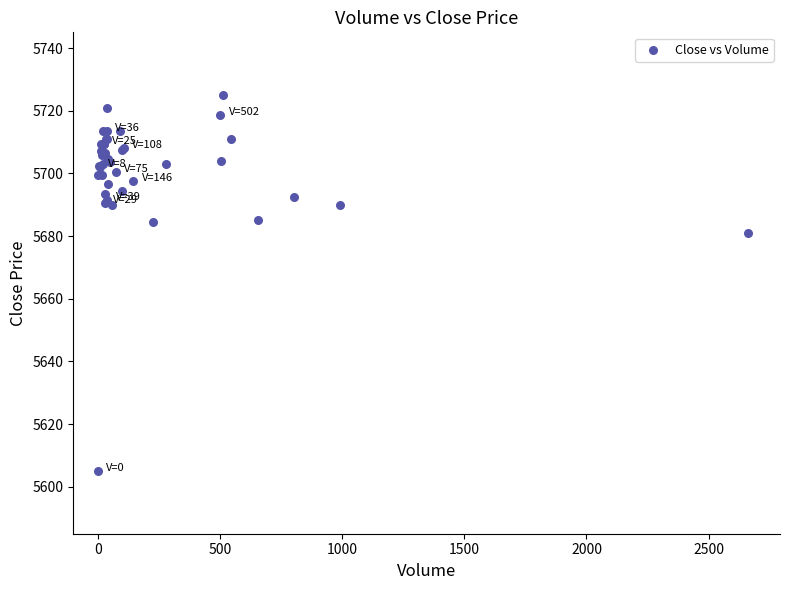

What Y value in the scatter plot is closest to 5665?

5681.0